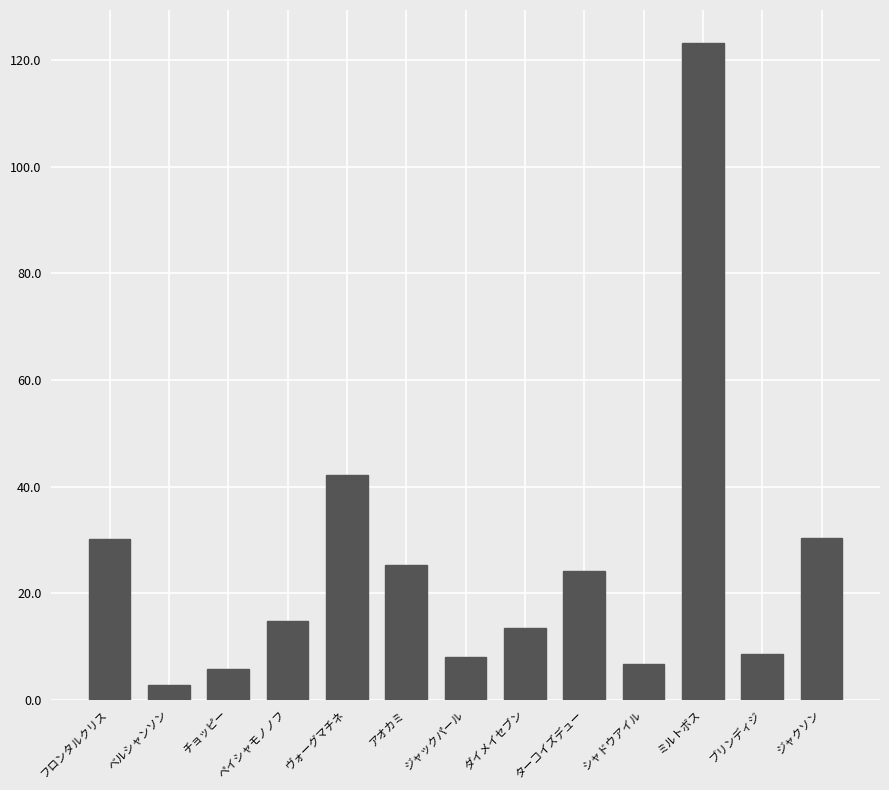

What position from the left is ジャクソン?

13